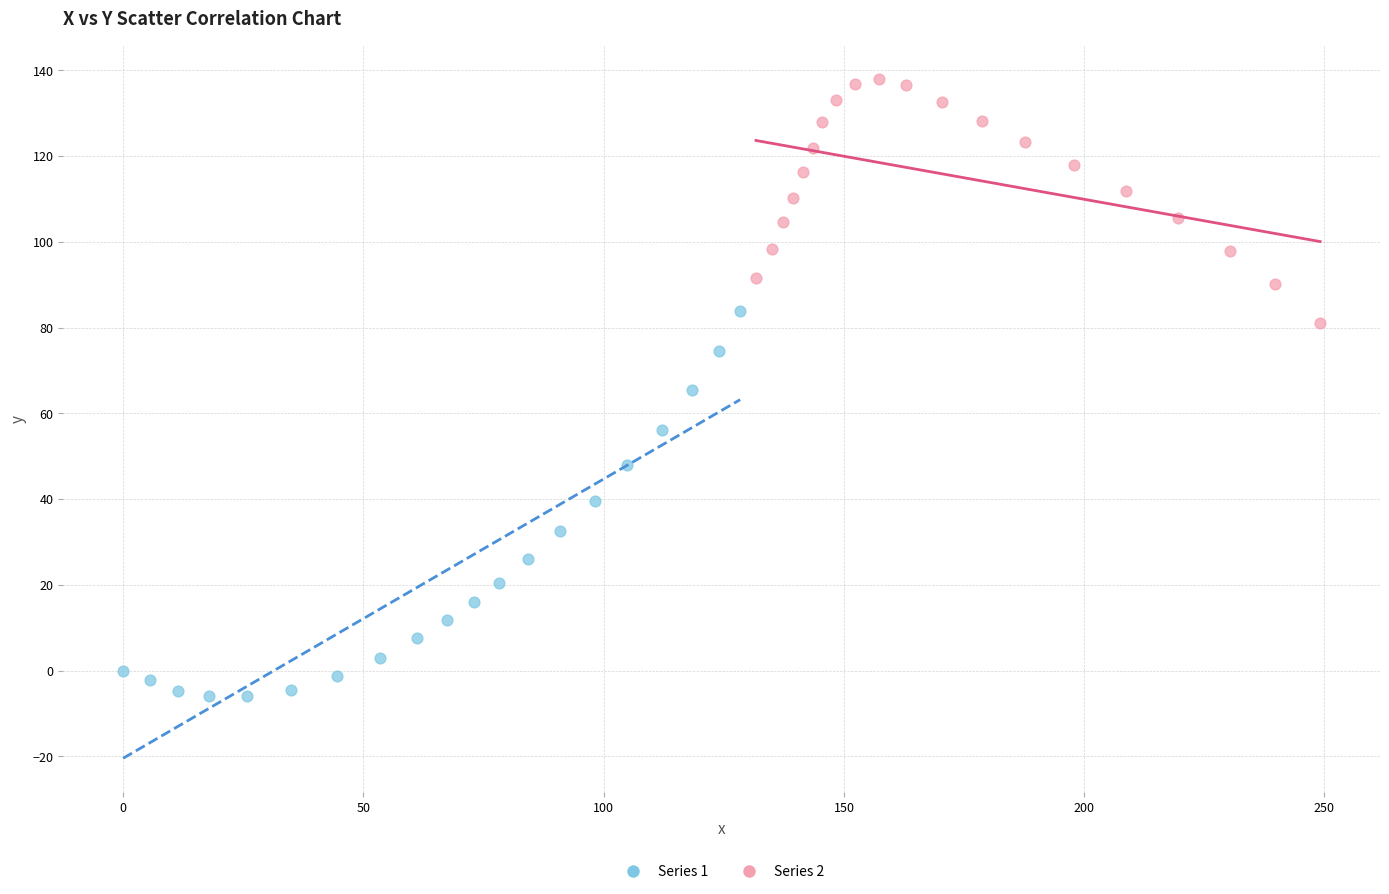

Which series reaches the minimum Y coordinate?

Series 1